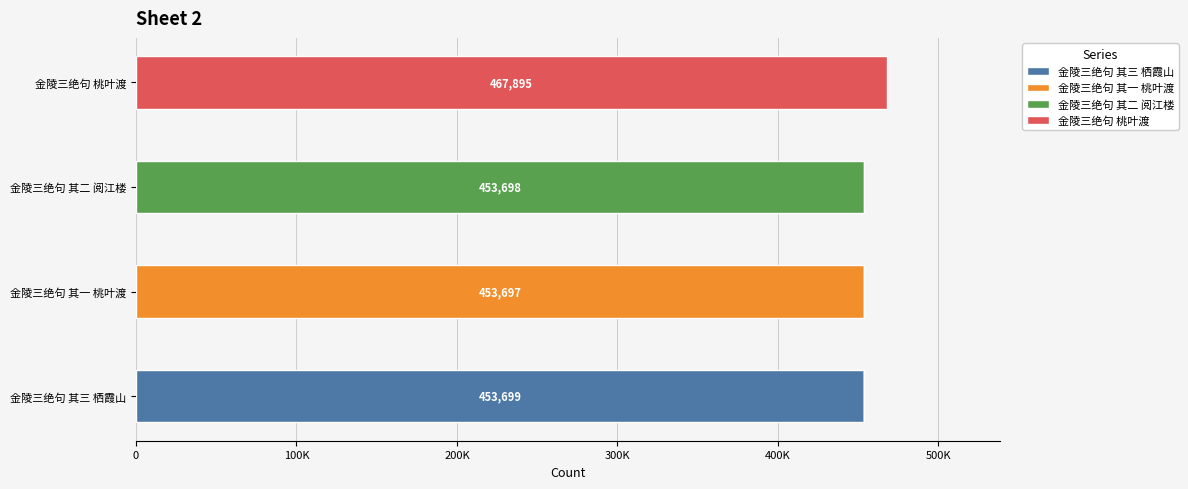

What are all the series names shown in the legend?

金陵三绝句 其三 栖霞山, 金陵三绝句 其一 桃叶渡, 金陵三绝句 其二 阅江楼, 金陵三绝句 桃叶渡